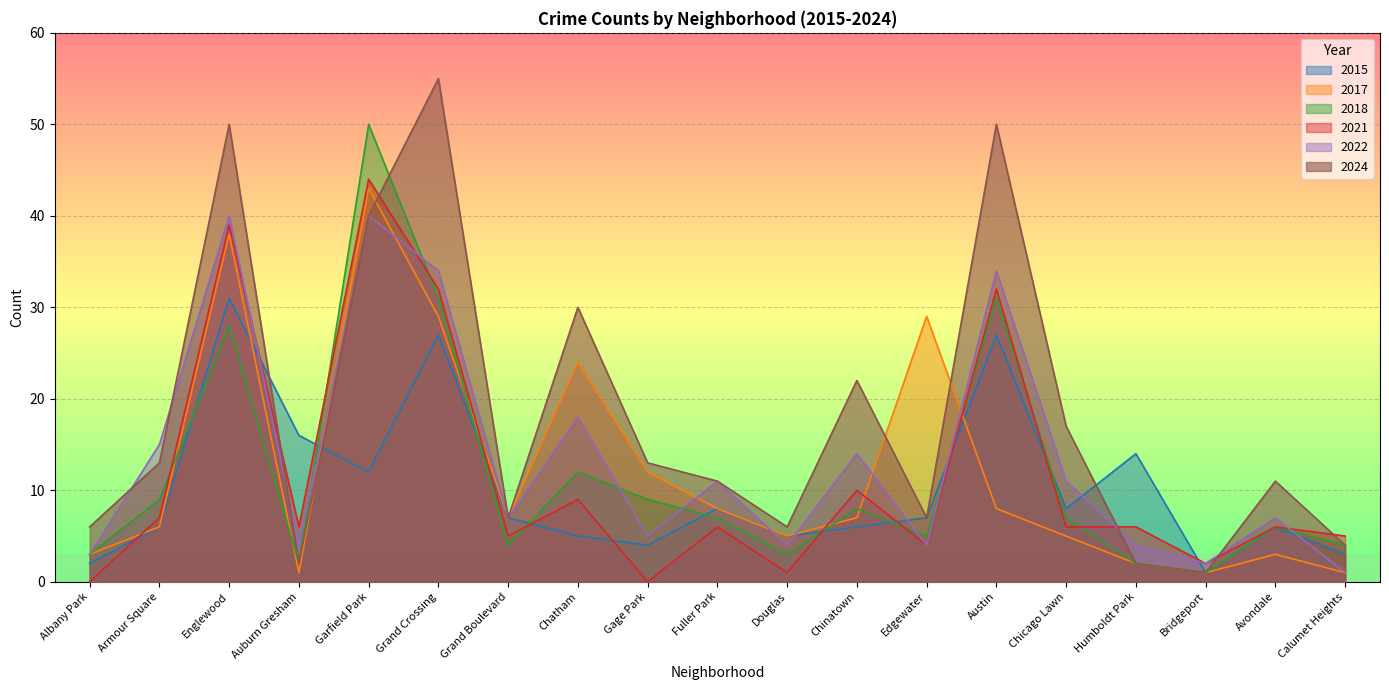

How many positive values does the 2021 series have?

17